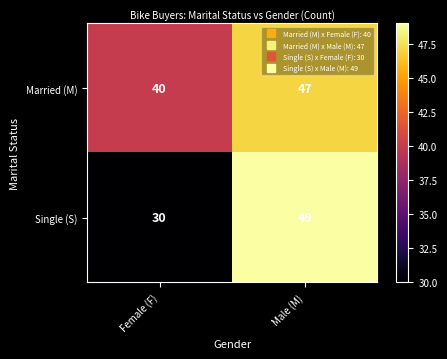

Which series has the widest spread of values?

Single (S)